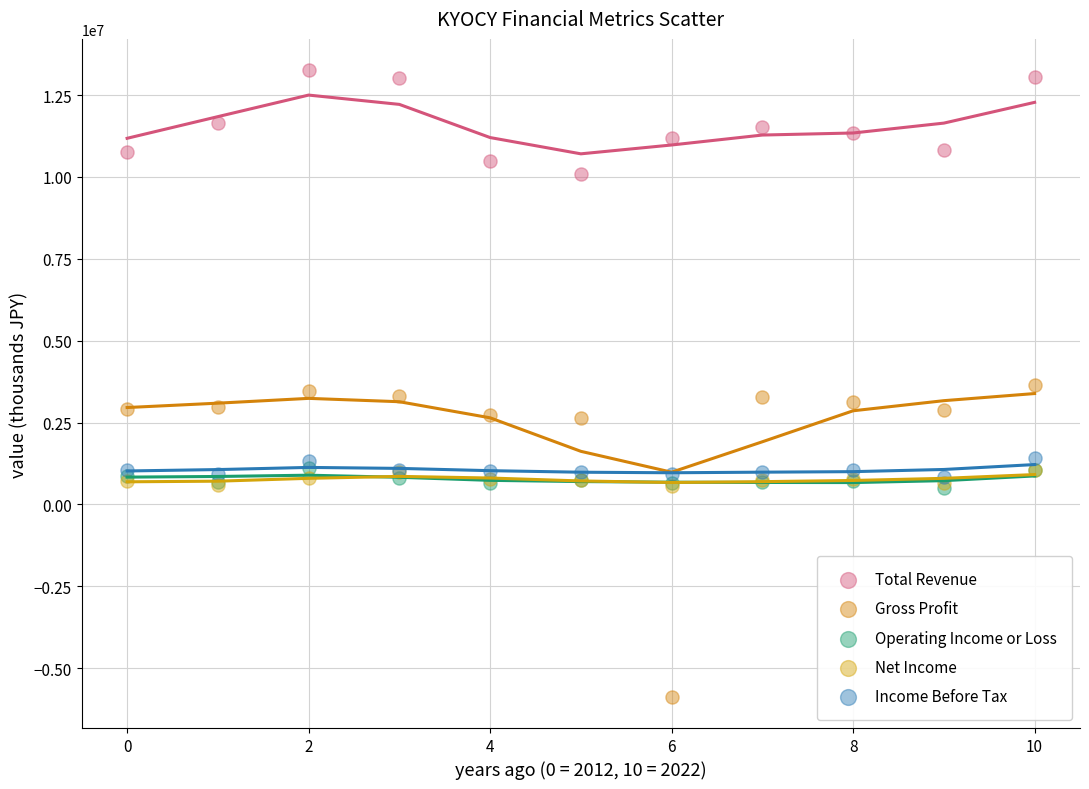

Which series has the largest Y range (max minus min)?

Gross Profit